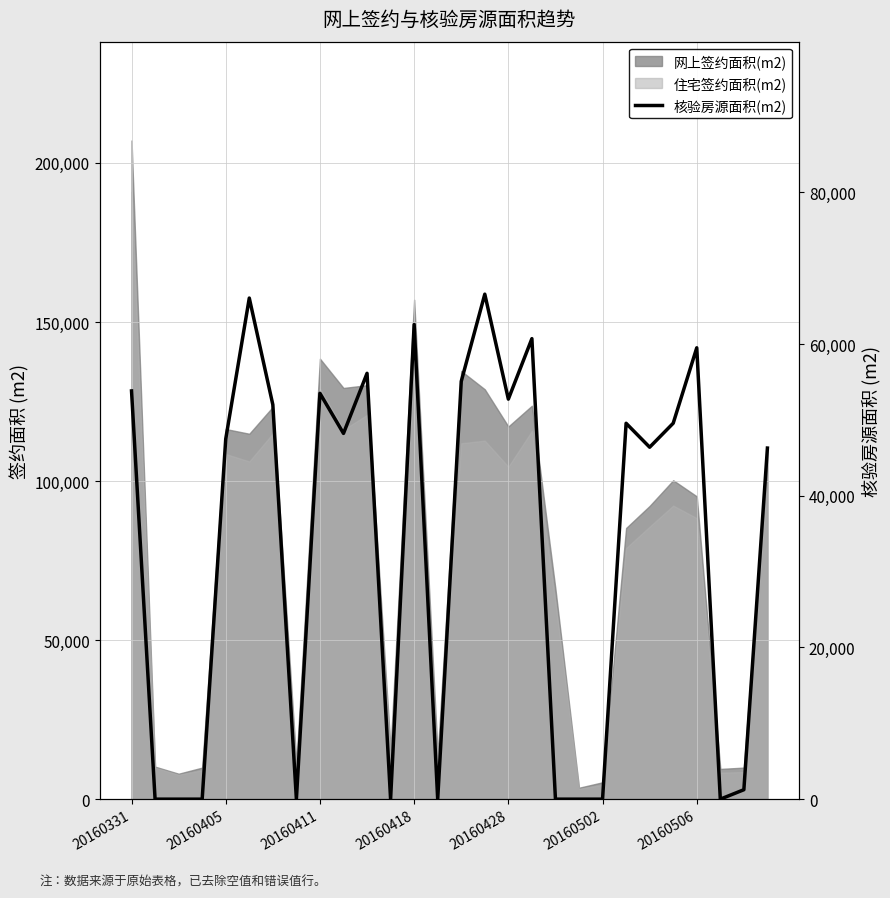

What is the difference between the values at 26 and 22?

45148.2